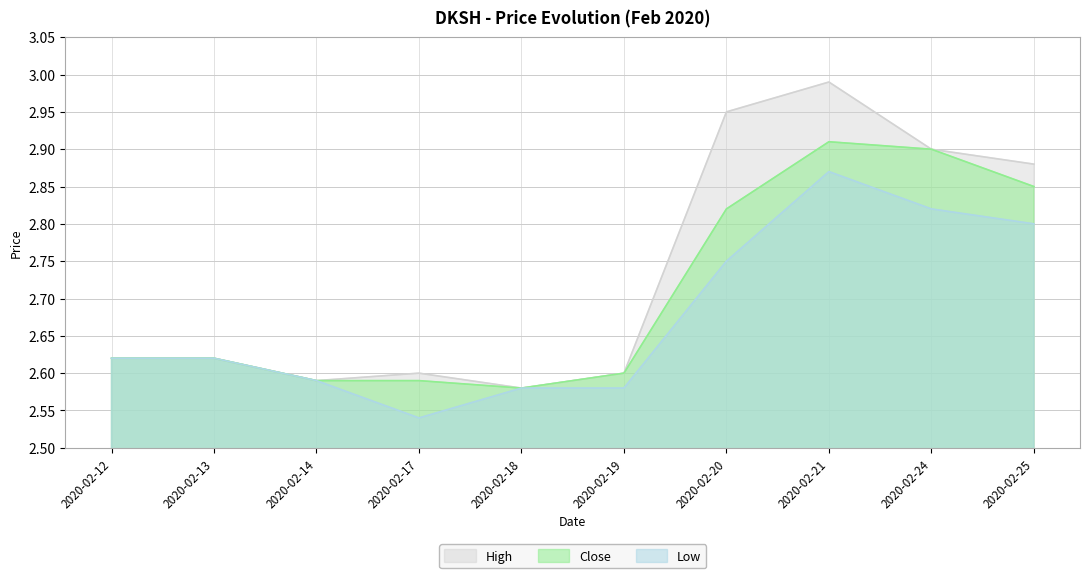

At how many categories does at least one series exceed 2?

10